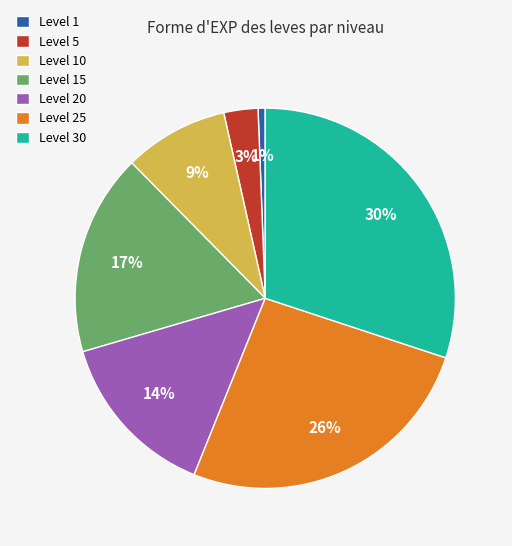

What percentage is the Level 5 slice, to the nearest percent?

3%